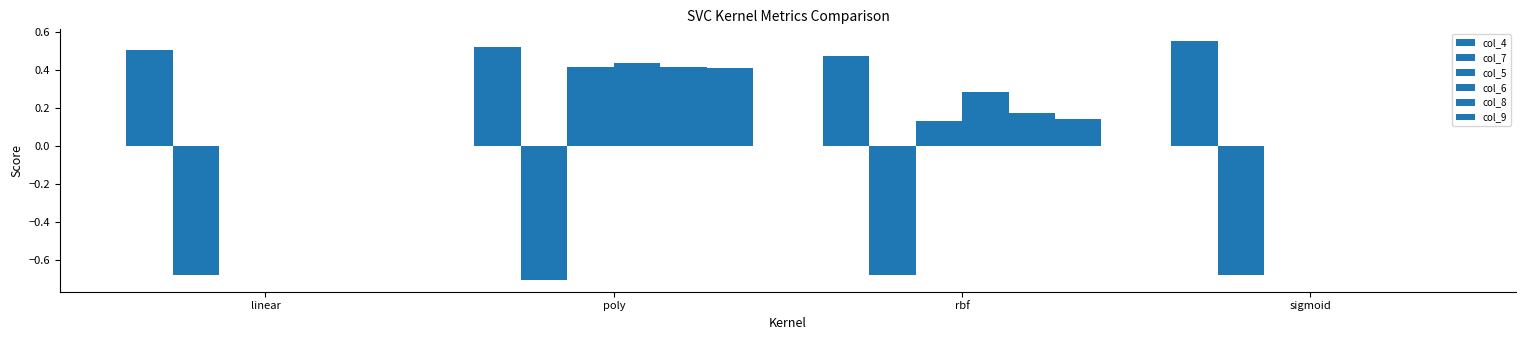

What position from the right is rbf?

2